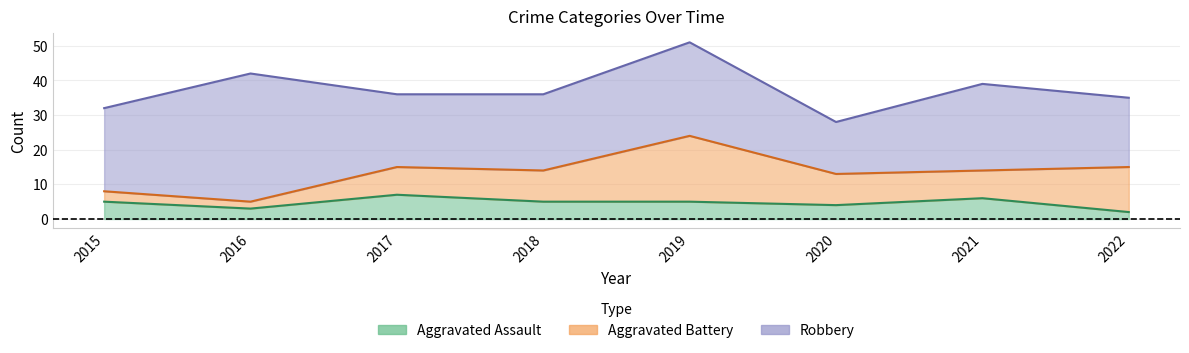

Which category has the lowest value across all series?

2022